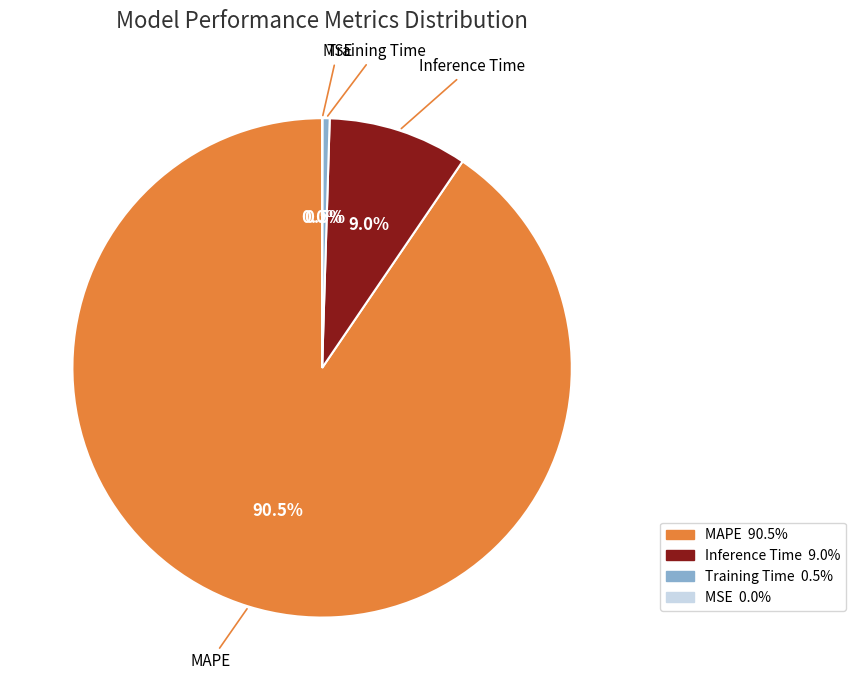

What is the total percentage of Training Time and Inference Time?

9.5%